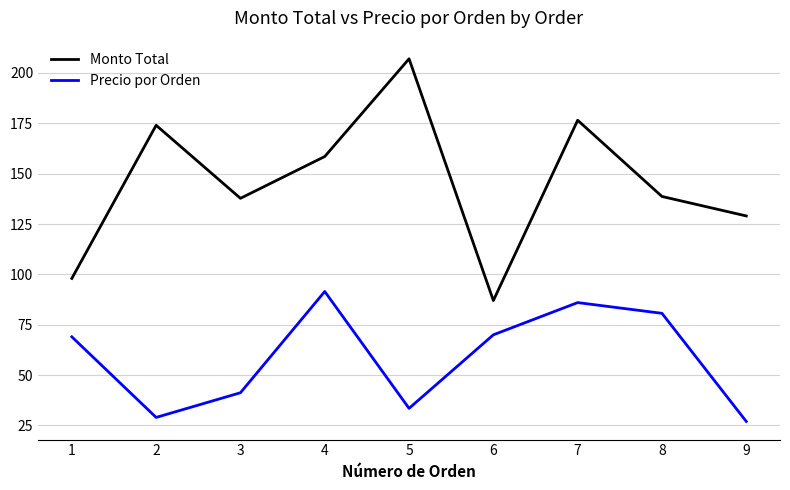

Is the value of Precio por Orden at 7 greater than the value of Monto Total at 4?

No